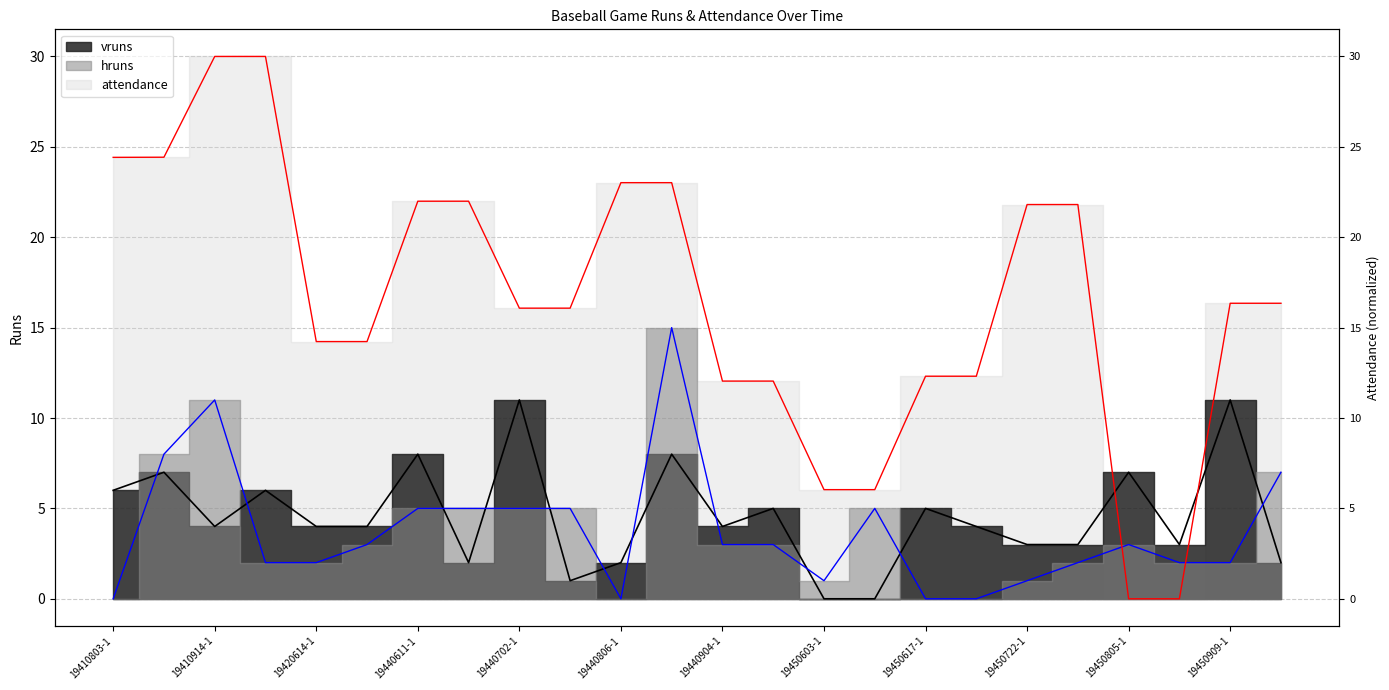

At which category does hruns reach its first local valley?

19440806-1